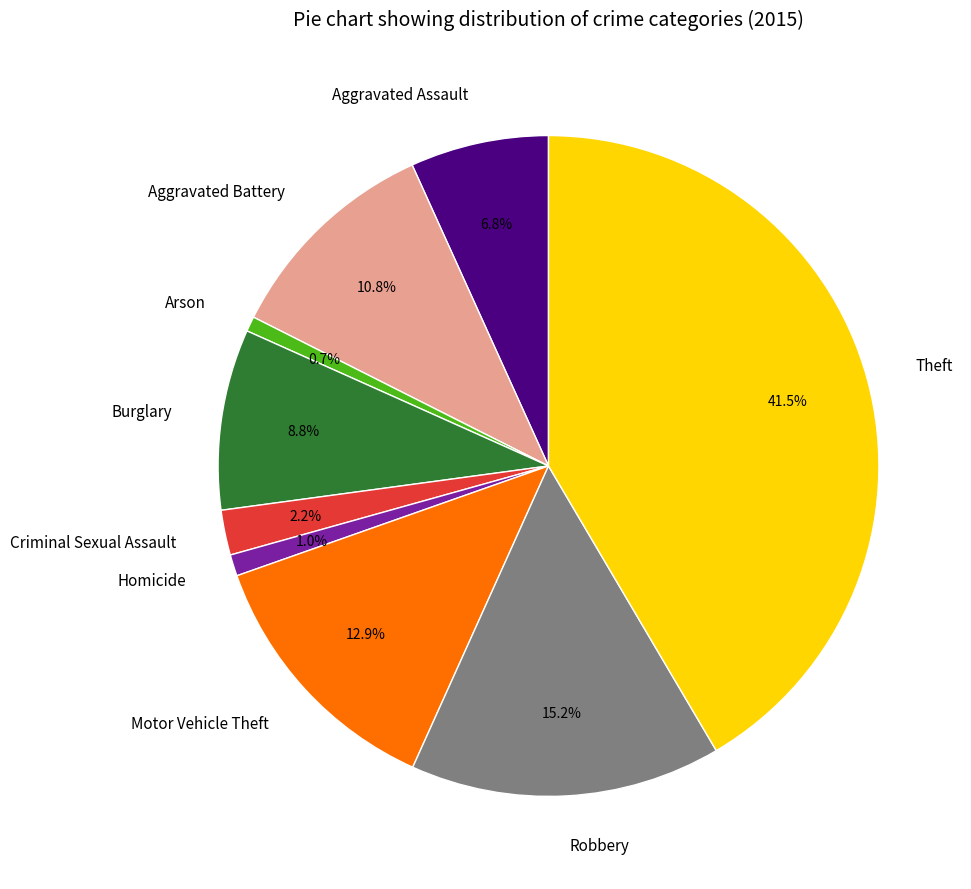

True or false: Homicide accounts for 1% of the total.

True